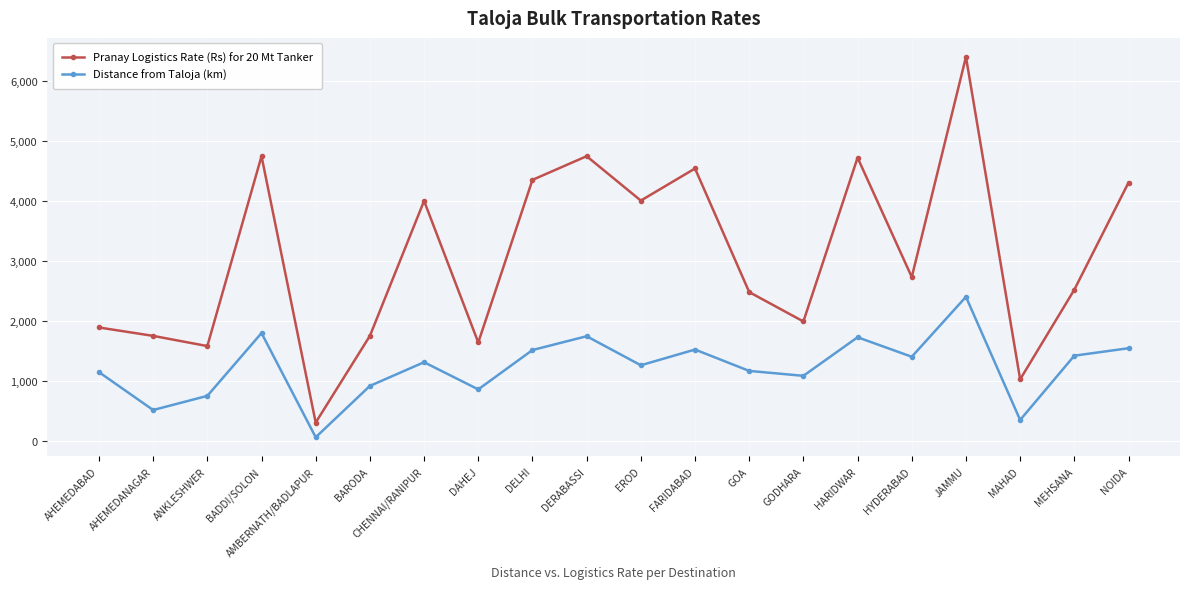

What is the sum of all Distance from Taloja (km) values?

24484